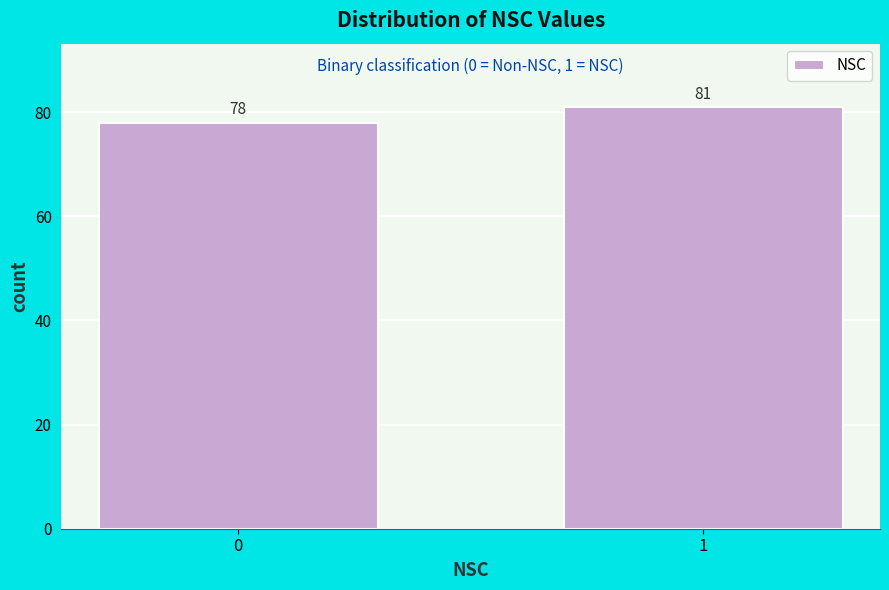

Reading left to right, list all the values displayed in this chart.

78	81